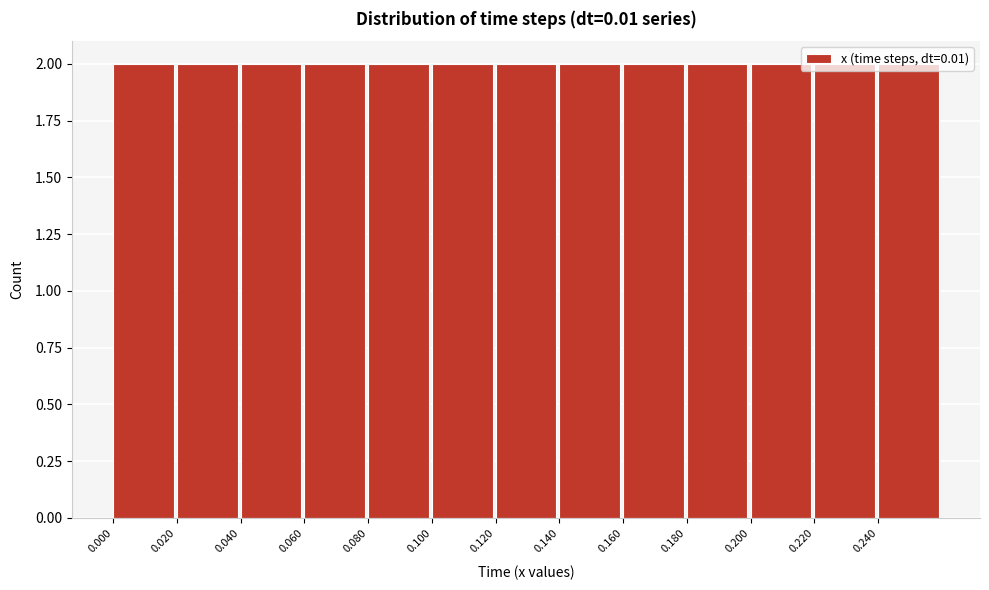

Reading left to right, list every bar in this chart as the range it spans on the x-axis followed by its height. The values are not printed on the chart, so give them approximately, as read against the axis.

0.00 to 0.02: 2
0.02 to 0.04: 2
0.04 to 0.06: 2
0.06 to 0.08: 2
0.08 to 0.10: 2
0.10 to 0.12: 2
0.12 to 0.14: 2
0.14 to 0.16: 2
0.16 to 0.18: 2
0.18 to 0.20: 2
0.20 to 0.22: 2
0.22 to 0.24: 2
0.24 to 0.26: 2